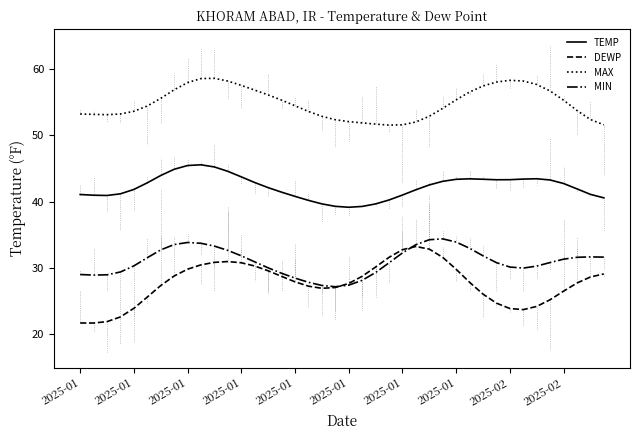

At how many categories does at least one series exceed 32?

40